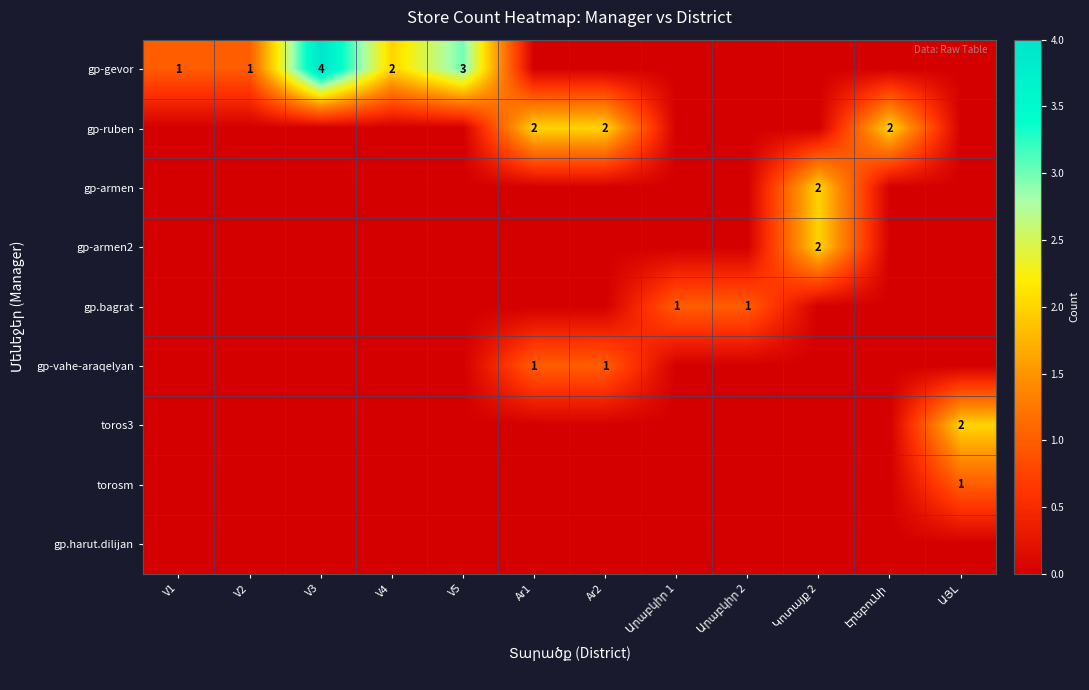

Is it true that gp-vahe-araqelyan equals 1 at Ar1?

True